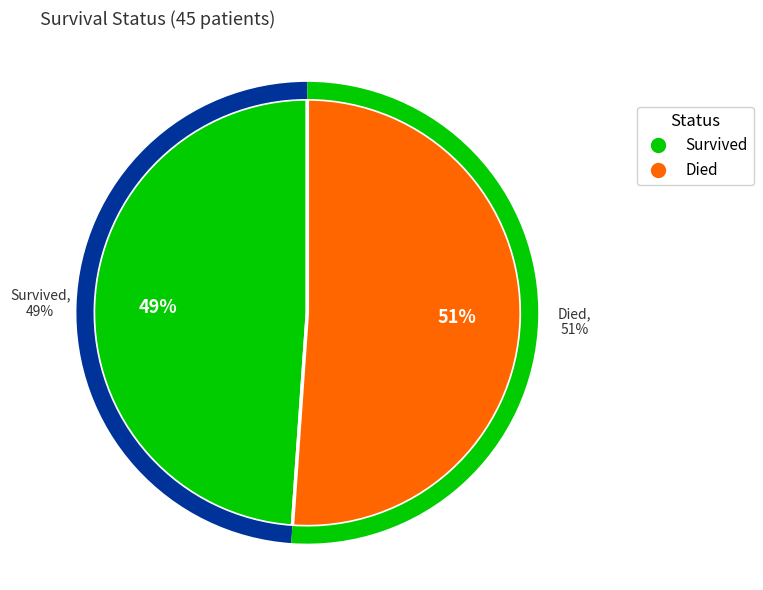

Which has a higher value, Survived or Died?

Died